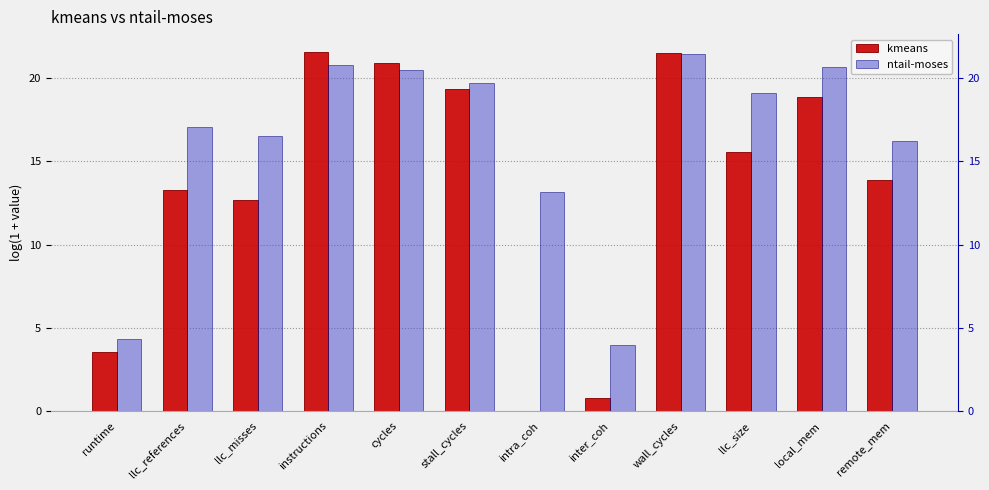

What is the difference between the maximum and minimum values in the kmeans series?

21.6